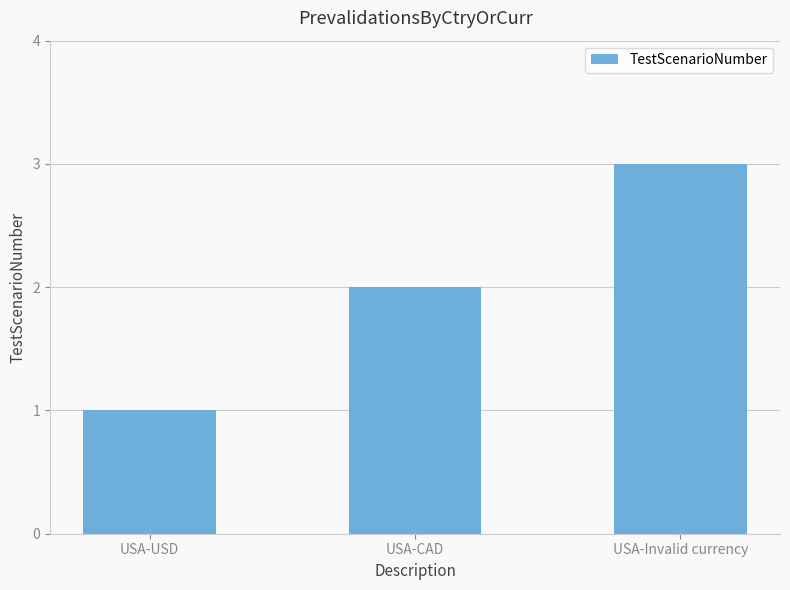

Is it true that the value at USA-CAD is 2?

True